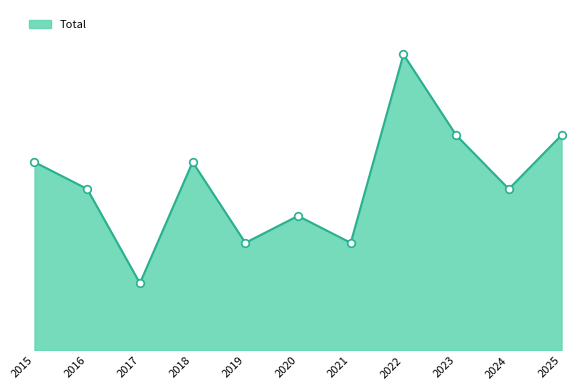

Which has a higher value, 2021 or 2019?

2021